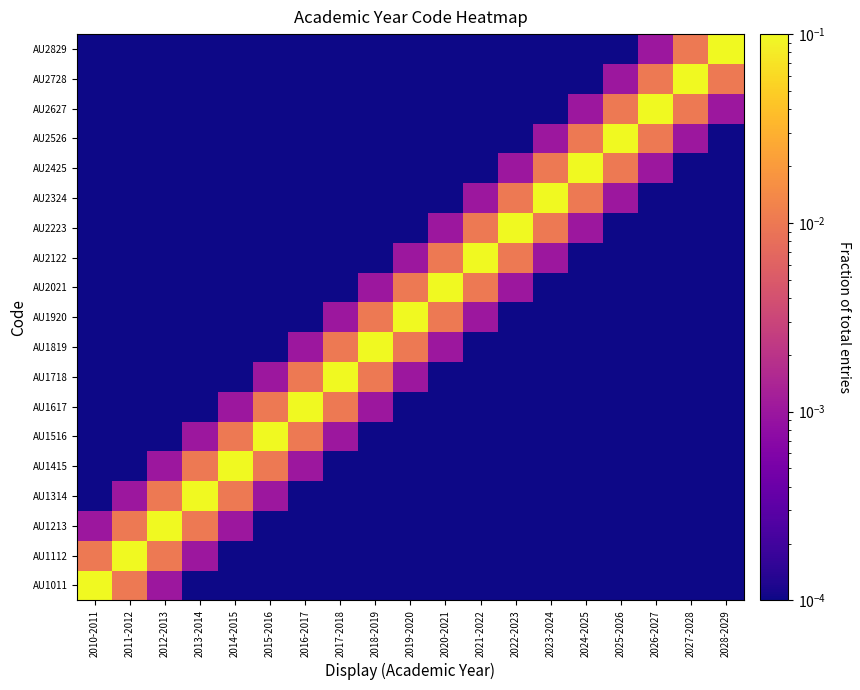

What is the total value across all series at 2021-2022?

0.1